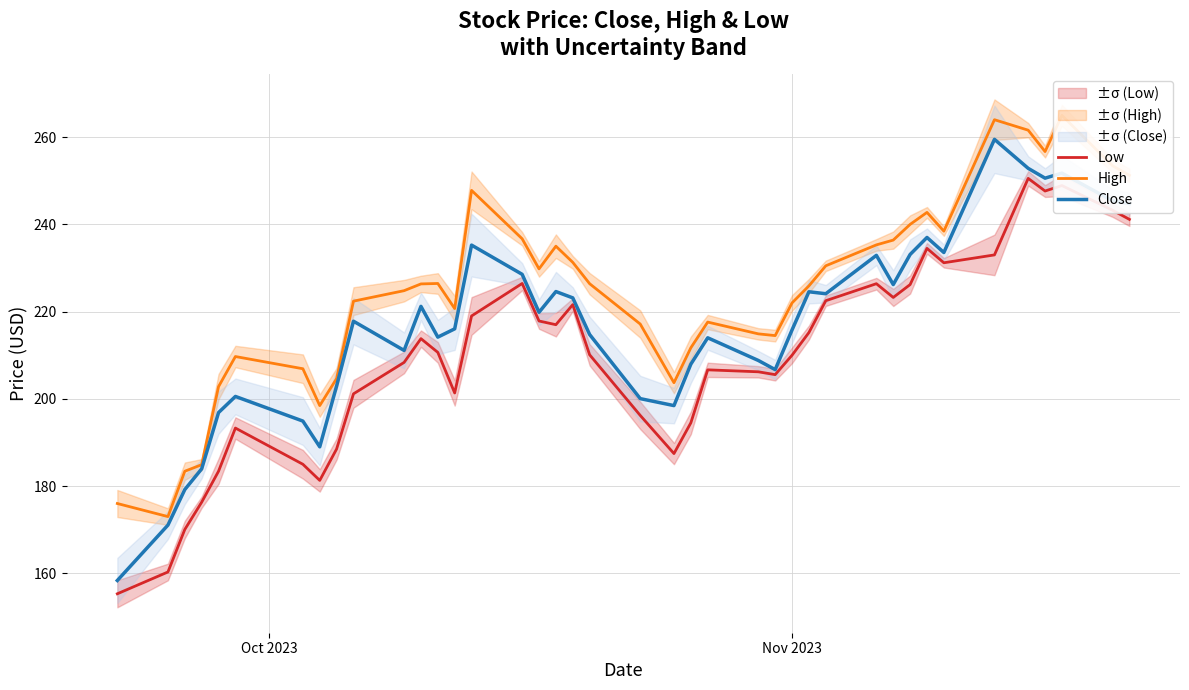

How many distinct data groups are displayed?

3